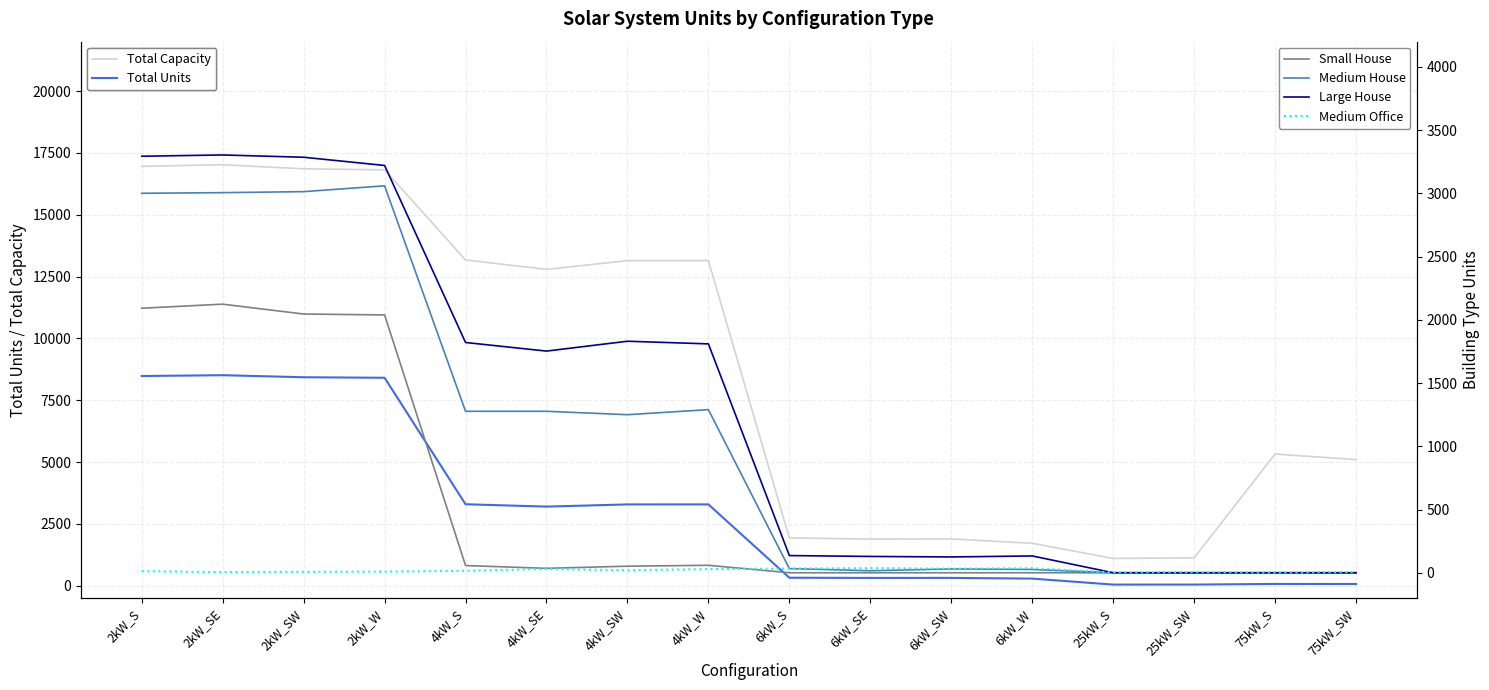

In Large House, how many points are higher than both neighbors (excluding endpoints)?

3